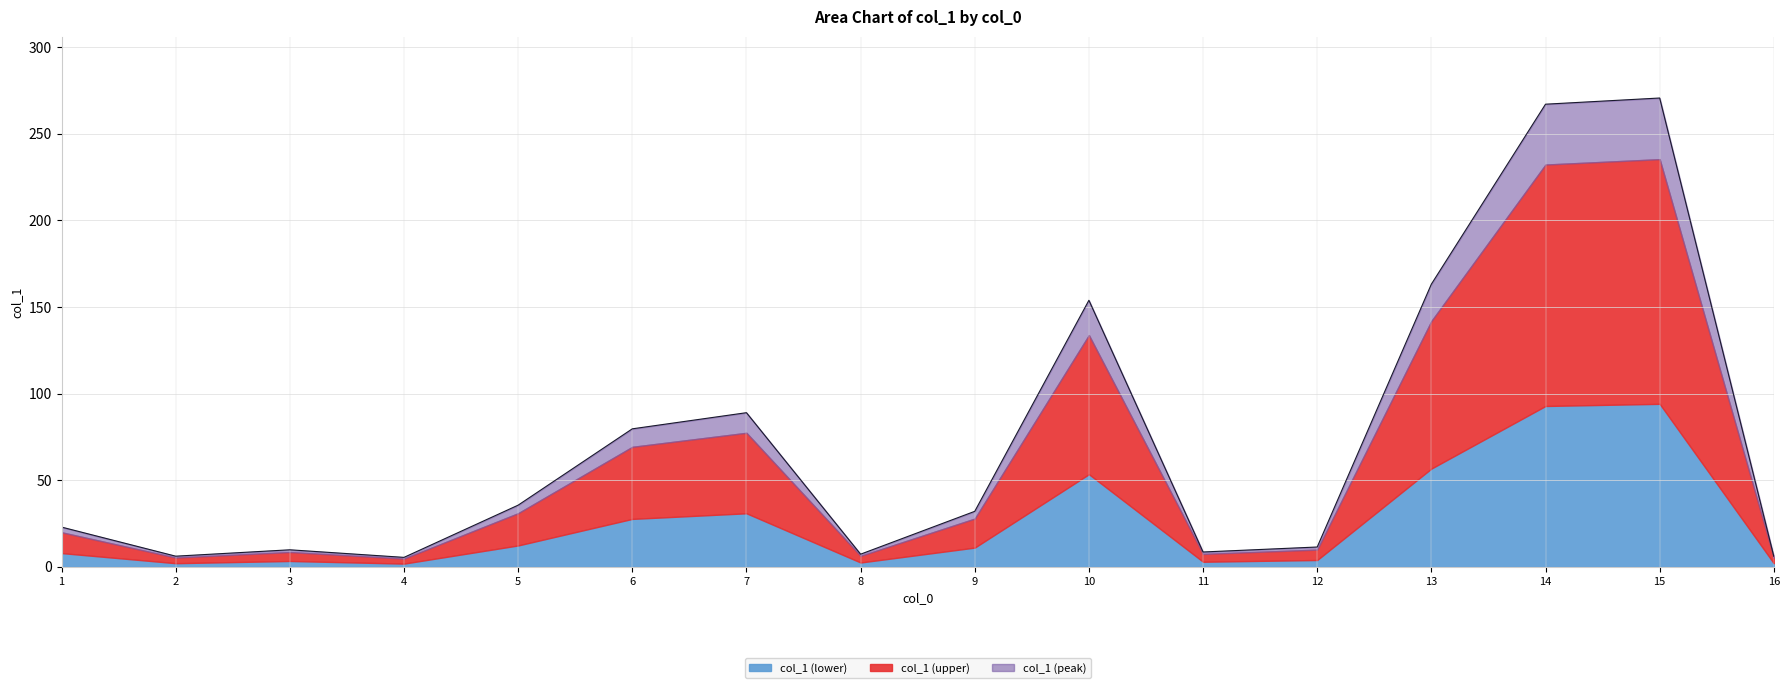

What is the difference between the values at 4 and 2?

0.7